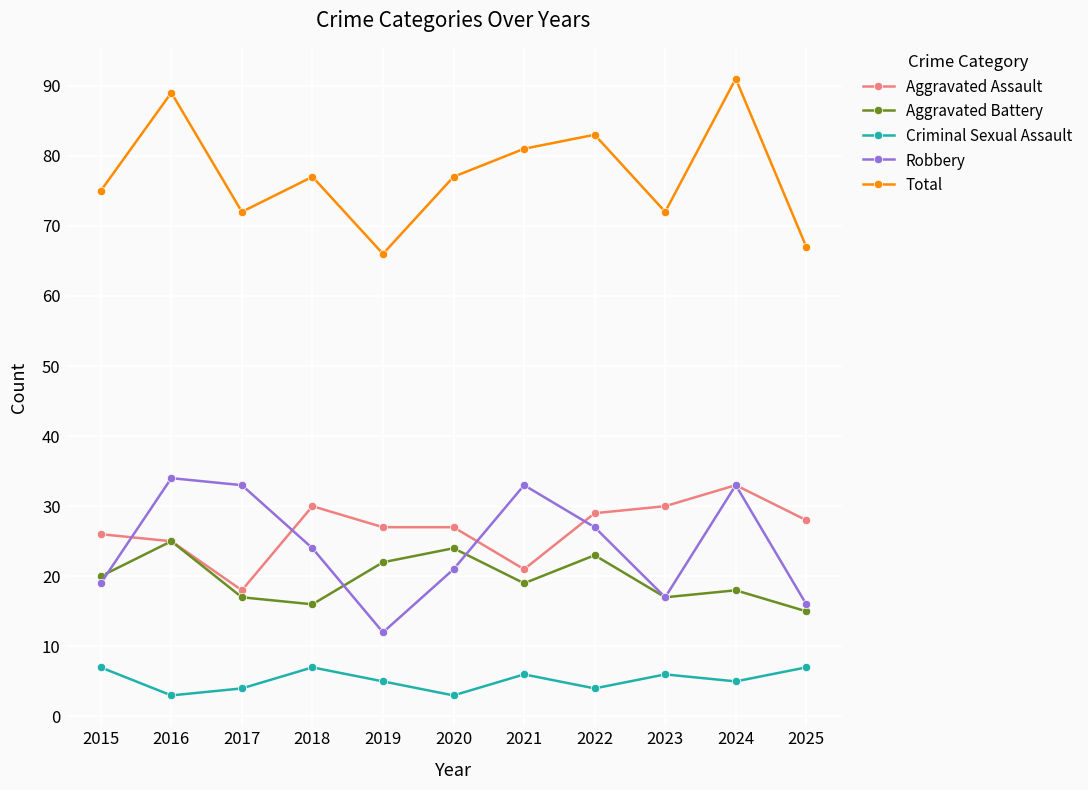

Reading left to right, list all the values displayed in this chart.

Aggravated Assault: 2015=26	2016=25	2017=18	2018=30	2019=27	2020=27	2021=21	2022=29	2023=30	2024=33	2025=28
Aggravated Battery: 2015=20	2016=25	2017=17	2018=16	2019=22	2020=24	2021=19	2022=23	2023=17	2024=18	2025=15
Criminal Sexual Assault: 2015=7	2016=3	2017=4	2018=7	2019=5	2020=3	2021=6	2022=4	2023=6	2024=5	2025=7
Robbery: 2015=19	2016=34	2017=33	2018=24	2019=12	2020=21	2021=33	2022=27	2023=17	2024=33	2025=16
Total: 2015=75	2016=89	2017=72	2018=77	2019=66	2020=77	2021=81	2022=83	2023=72	2024=91	2025=67